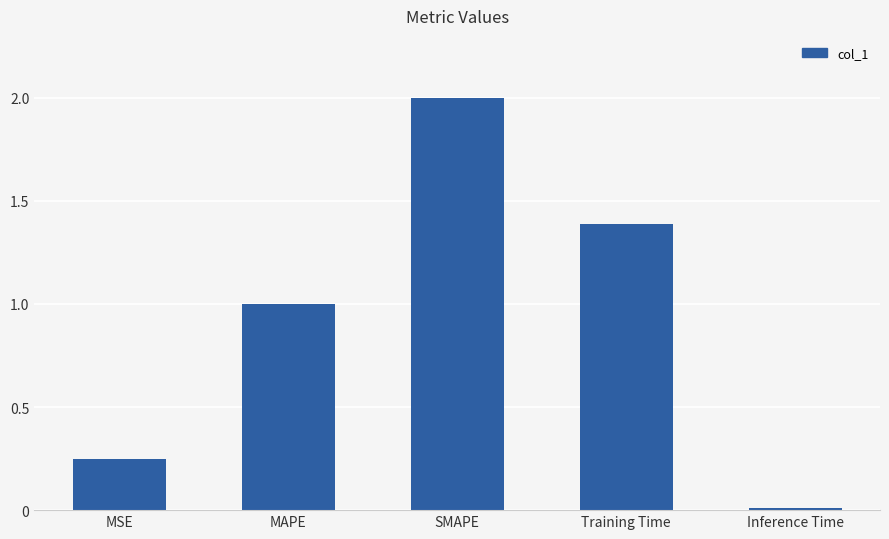

True or false: the data shows 0.0 at Inference Time.

True